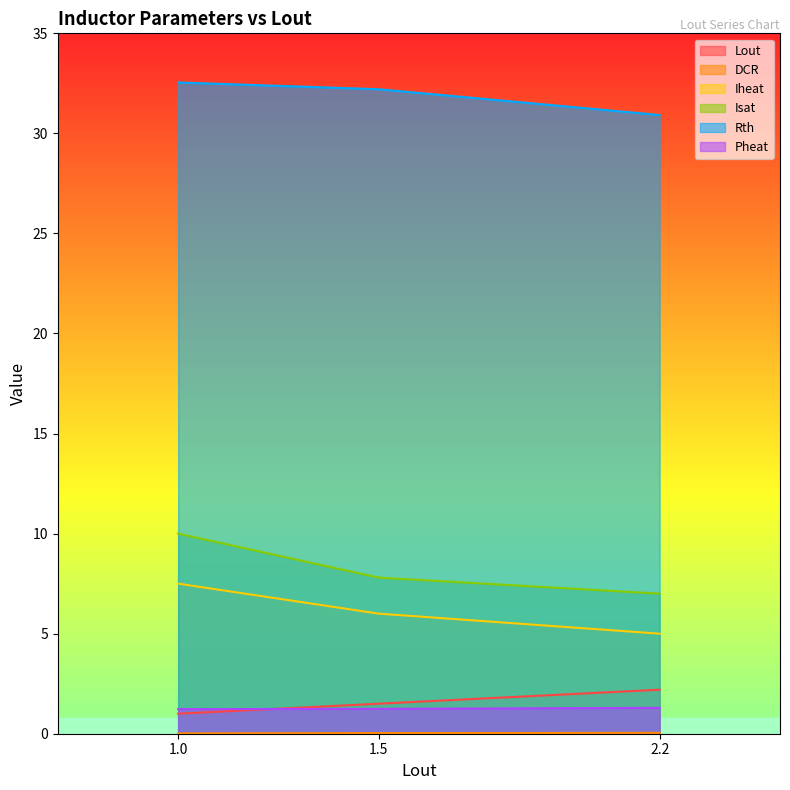

Which series has the largest total across all categories?

Rth